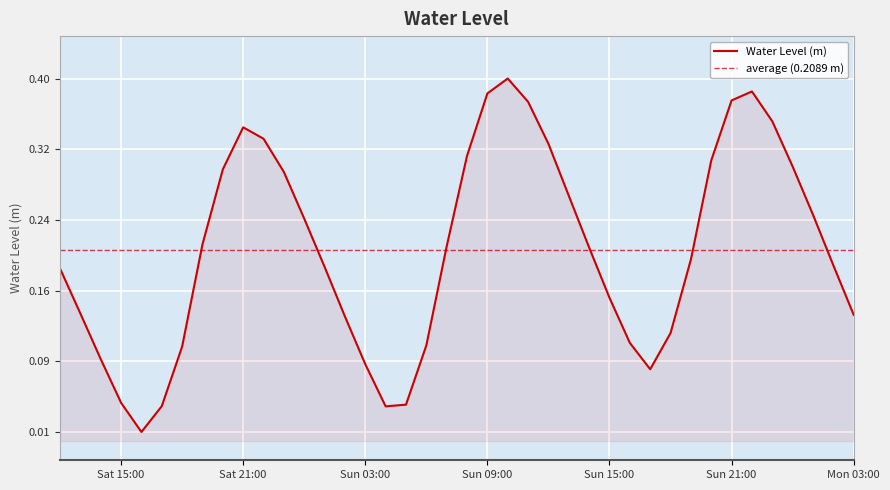

Where is the first local minimum?

2025-04-26 16:00:00